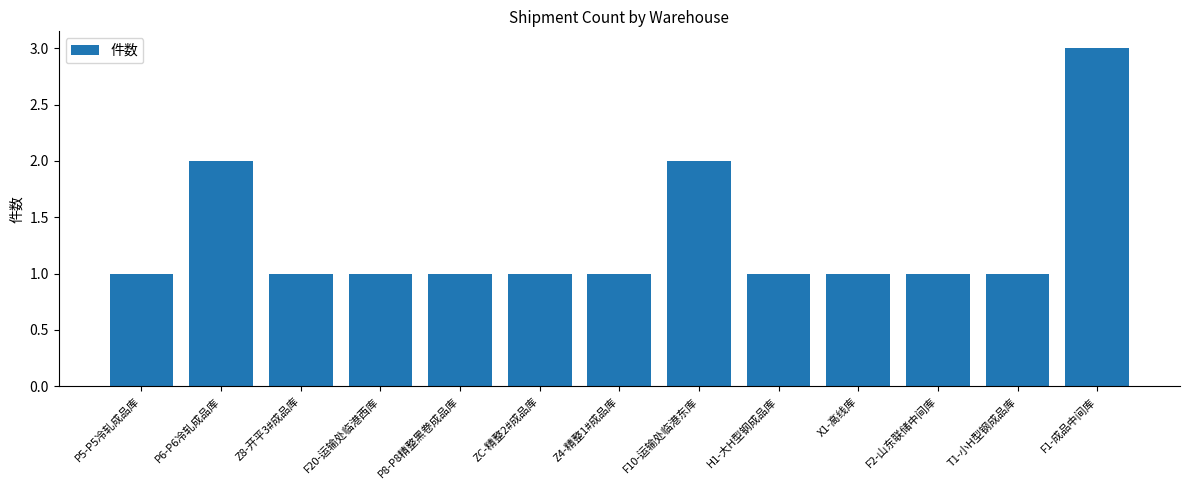

What position from the right is Z4-精整1#成品库?

7